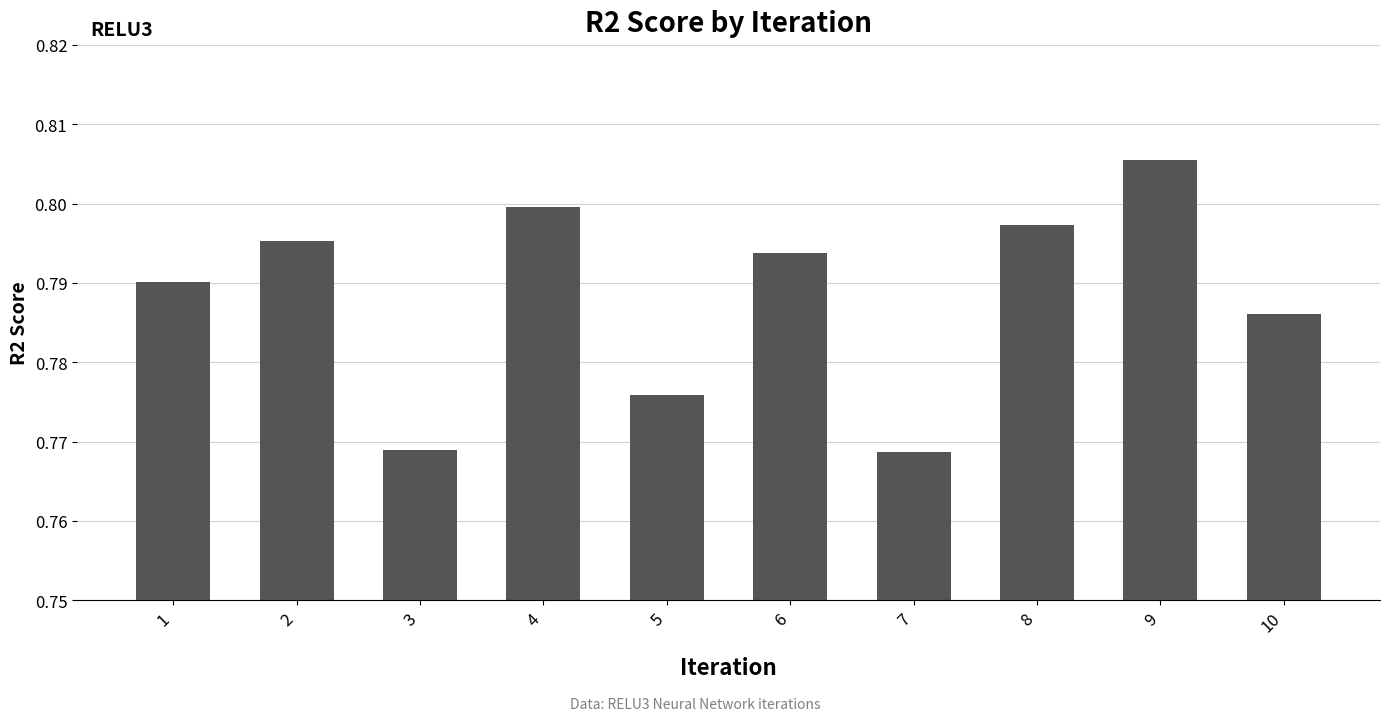

How many values are between 0 and 1?

10